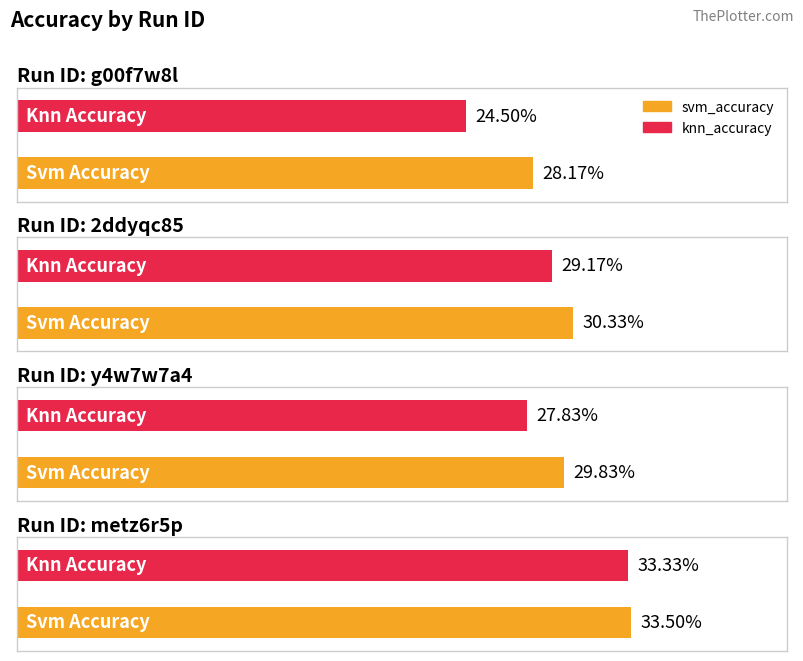

Reading left to right, list all the values displayed in this chart.

svm_accuracy: 0.3	0.3	0.3	0.3
knn_accuracy: 0.2	0.3	0.3	0.3